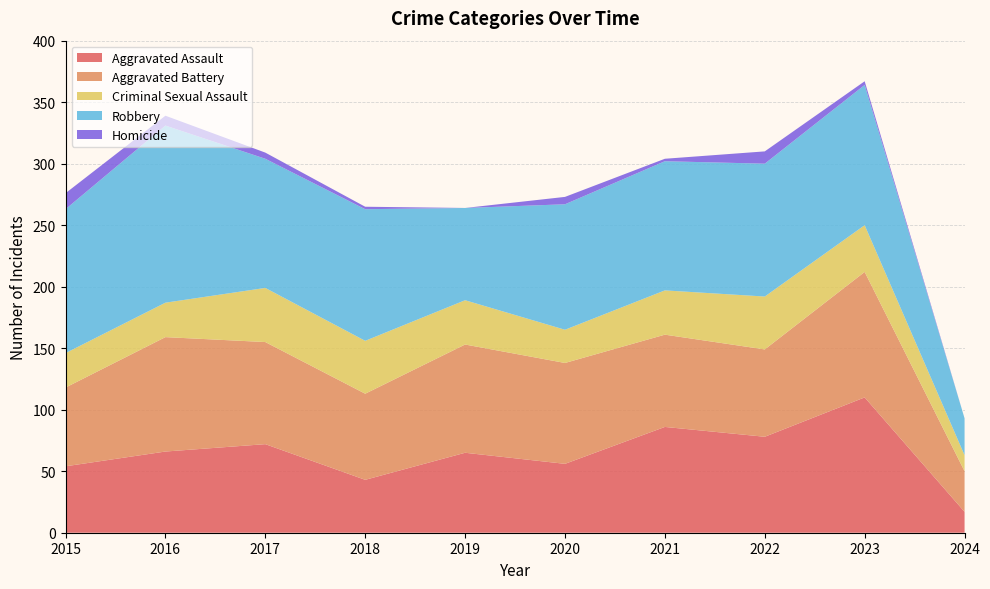

Reading right to left, what are all the values shown in this chart?

Aggravated Assault: 2024=17	2023=110	2022=78	2021=86	2020=56	2019=65	2018=43	2017=72	2016=66	2015=54
Aggravated Battery: 2024=33	2023=102	2022=71	2021=75	2020=82	2019=88	2018=70	2017=83	2016=93	2015=64
Criminal Sexual Assault: 2024=13	2023=38	2022=43	2021=36	2020=27	2019=36	2018=43	2017=44	2016=28	2015=28
Robbery: 2024=30	2023=114	2022=108	2021=105	2020=102	2019=75	2018=107	2017=105	2016=144	2015=117
Homicide: 2024=0	2023=3	2022=10	2021=2	2020=6	2019=0	2018=2	2017=5	2016=8	2015=13